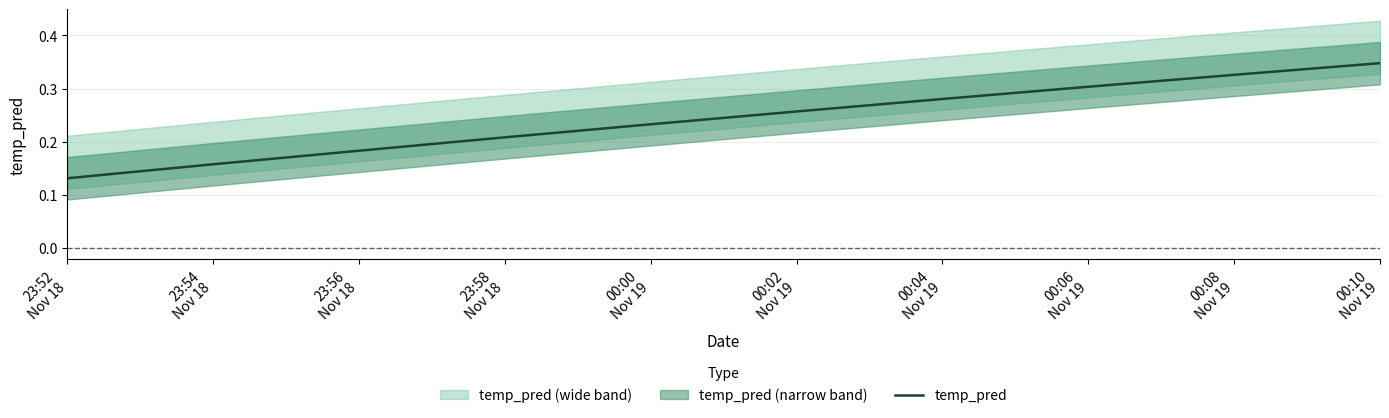

True or false: there are more than 1 points higher than both neighbors.

False